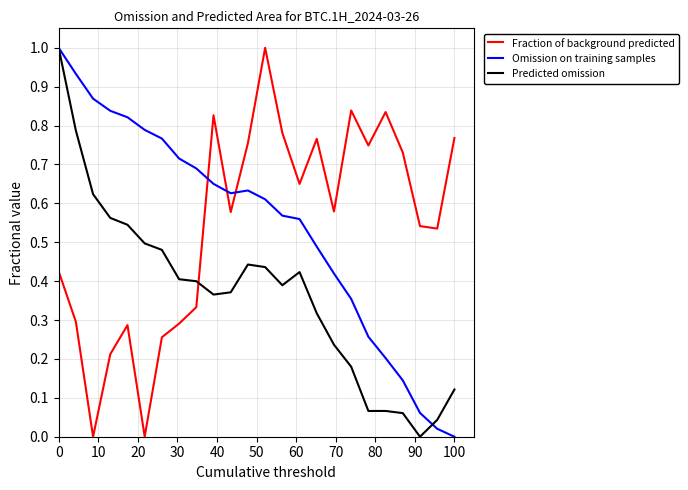

What is the highest value of the Fraction of background predicted series?

1.0